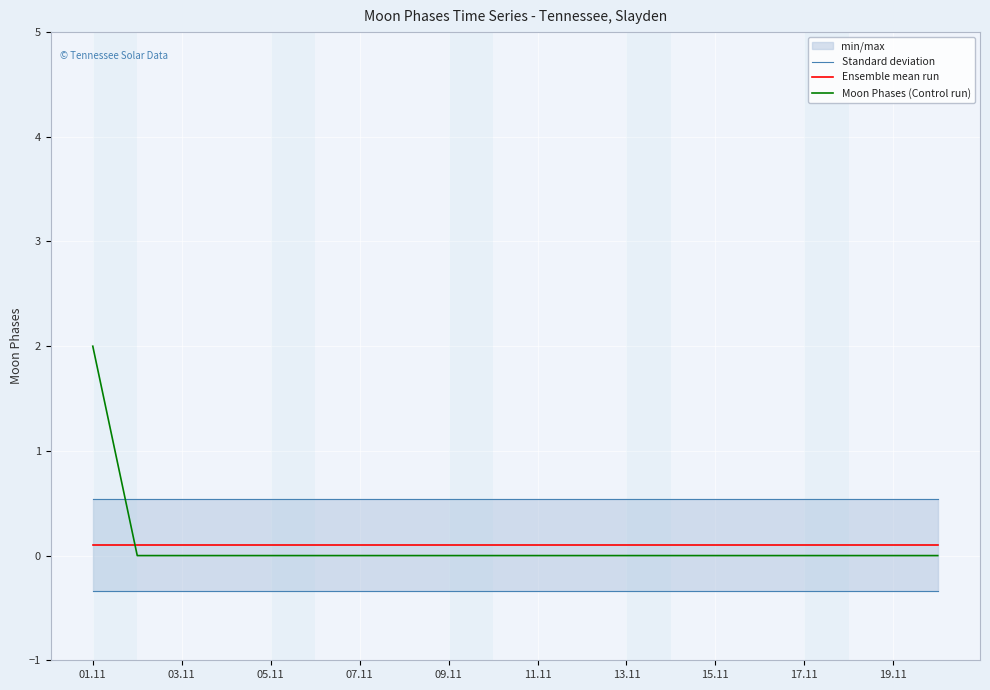

True or false: Moon Phases (Control run) has a value of 0.0 at 13.11.

True